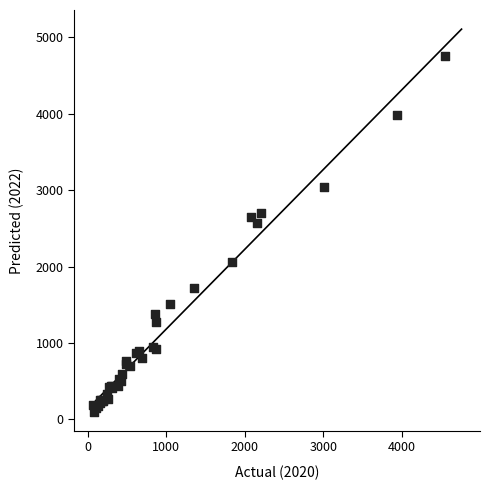

What Y value in the scatter plot is closest to 2430?

2566